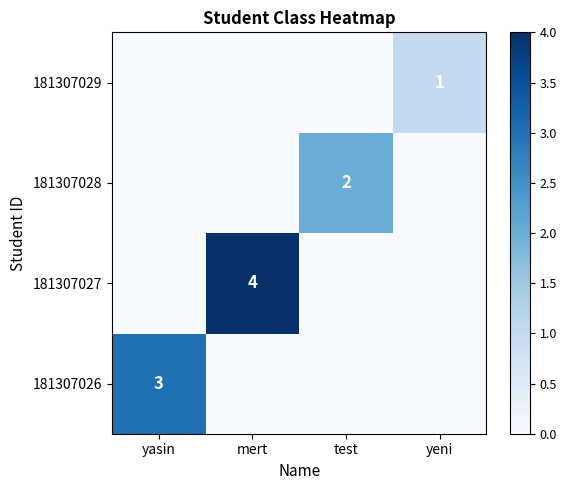

At yasin, list the series in order from smallest to largest.

181307027, 181307028, 181307029, 181307026